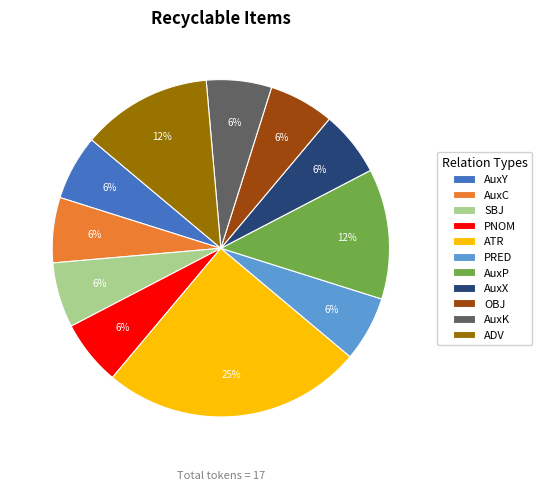

To the nearest percent, what percentage of the pie is AuxK?

6%